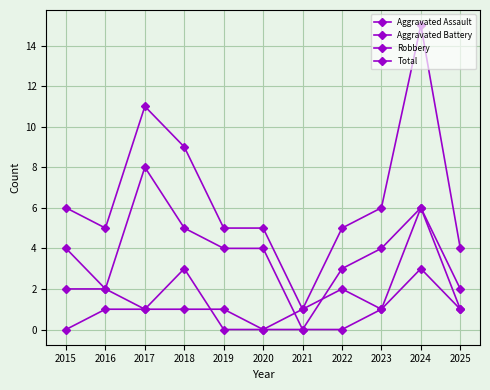

At which label is Aggravated Assault closest to 3?

2016